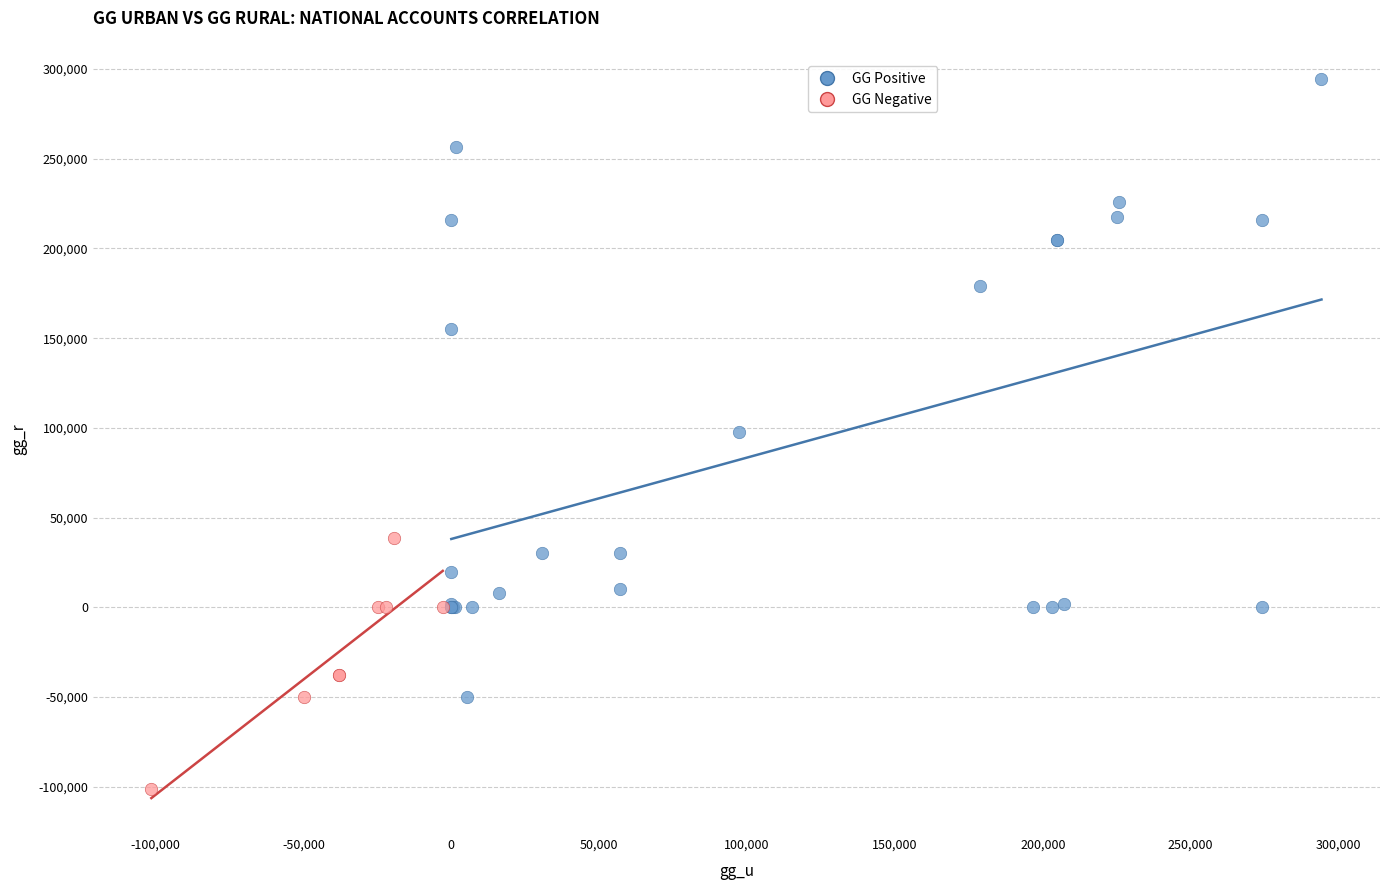

Which series reaches the minimum Y coordinate?

GG Negative